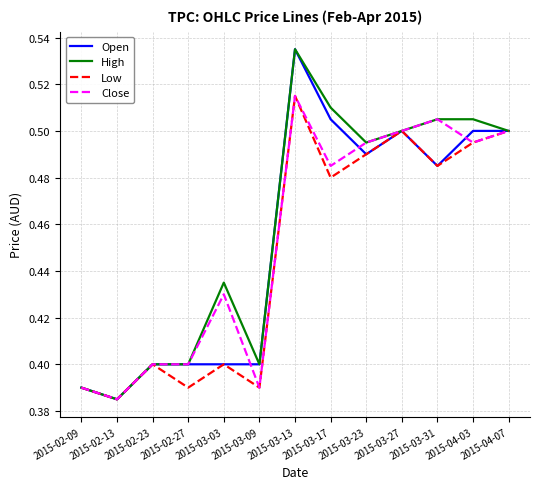

The Low series shows 0.3 at 2015-03-13. True or false?

False